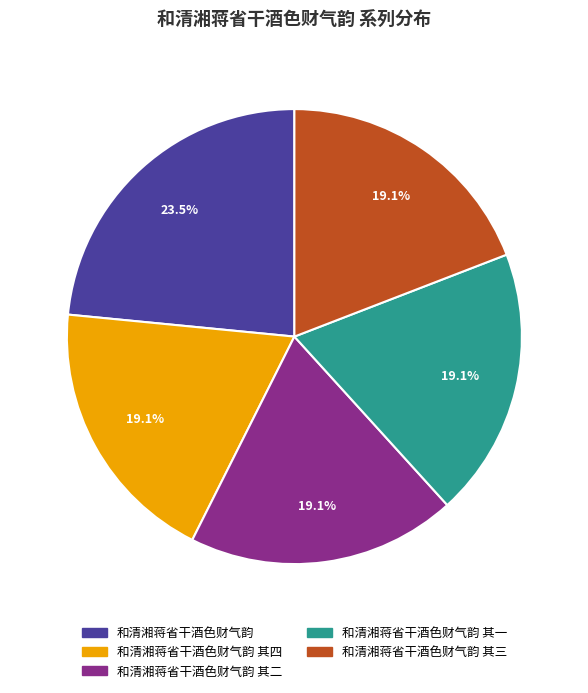

Do 和清湘蒋省干酒色财气韵 其四 and 和清湘蒋省干酒色财气韵 其二 together represent more than half of the pie?

No